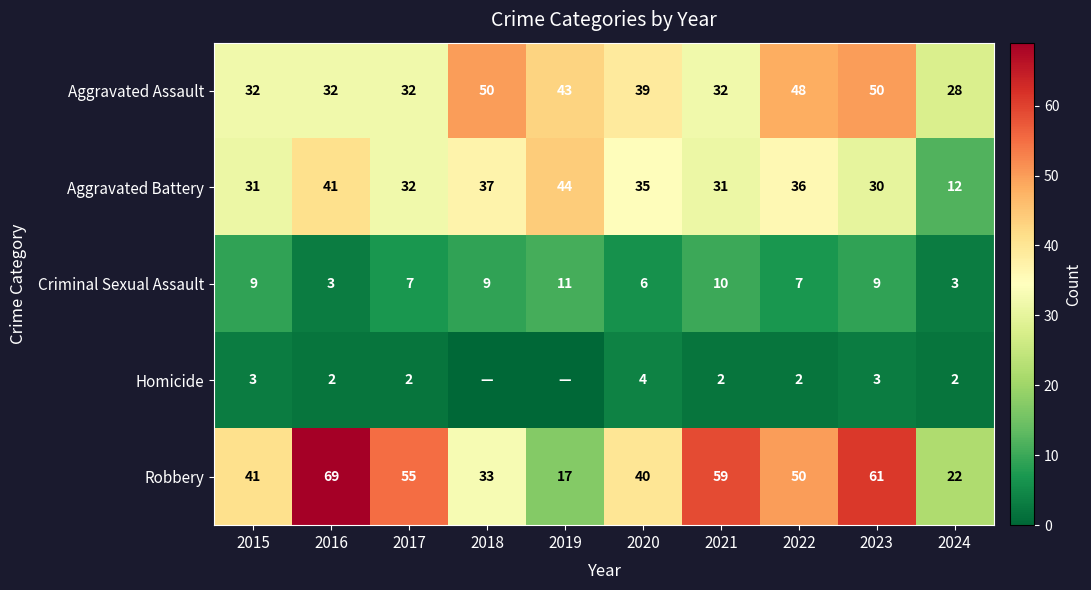

Between 2022 and 2023, which is larger?

2023